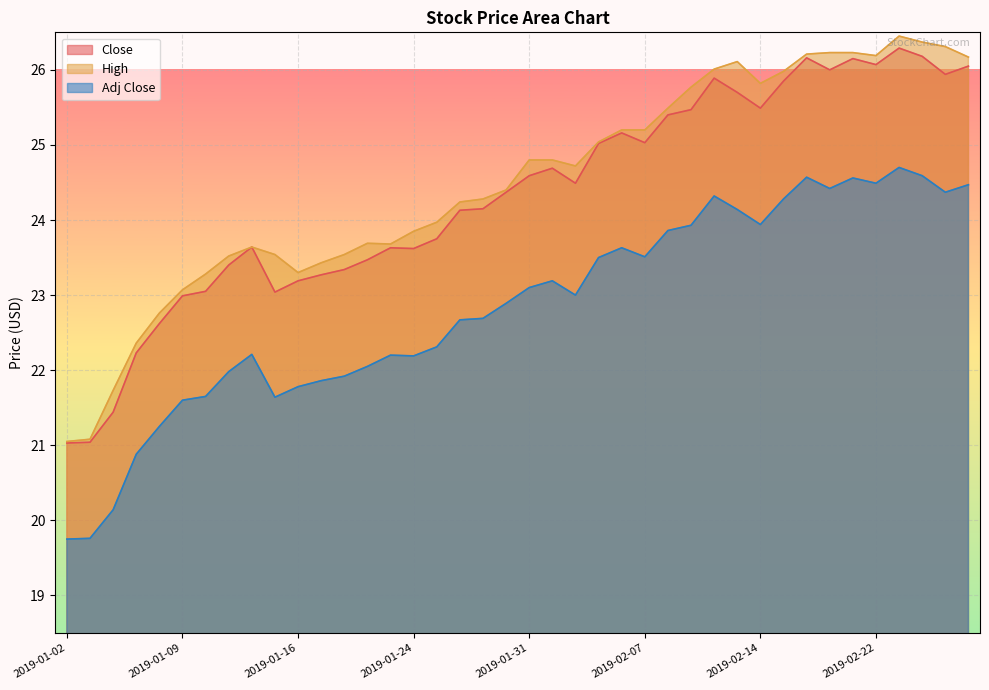

Read the Close value at 2019-01-30.

24.4